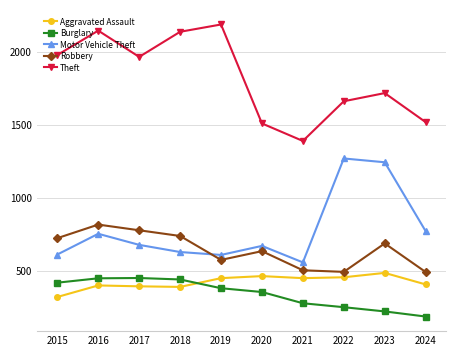

What is the value of the Theft point at the 8th from the left?

1664